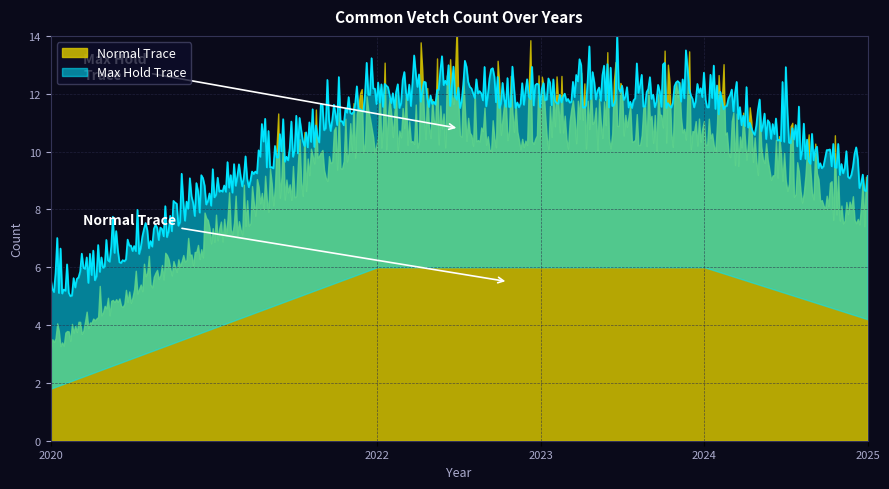

List the labels in order of value, largest first.

2022, 2023, 2024, 2025, 2020